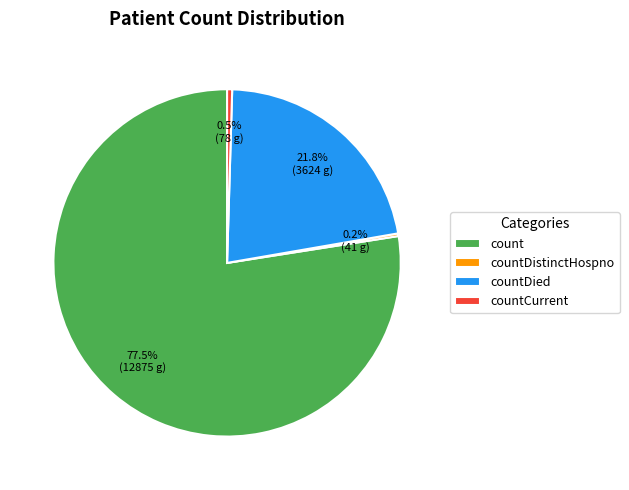

How much of the chart is everything except count?

22.5%